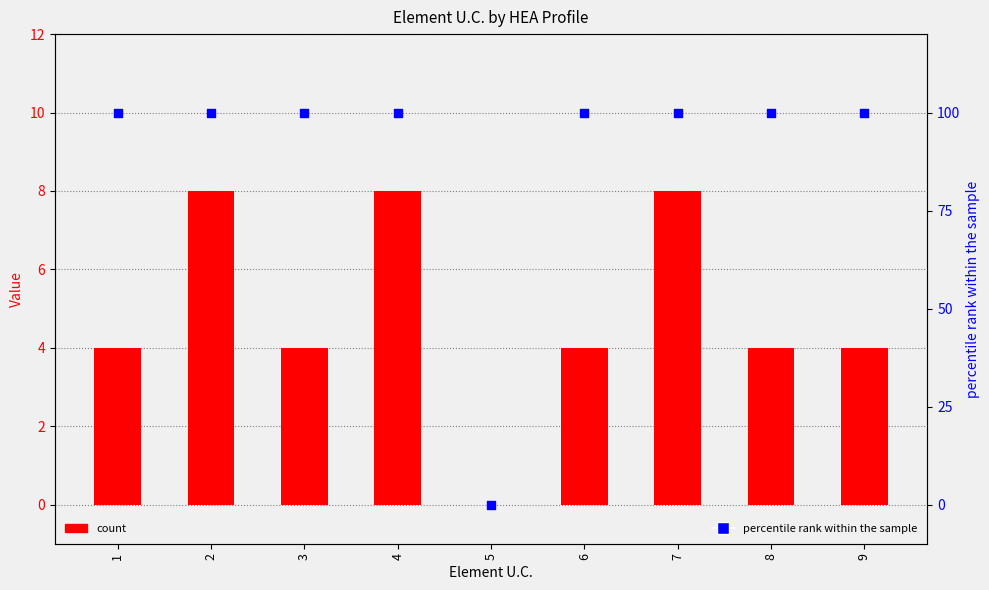

What are all the series names shown in the legend?

count, percentile rank within the sample